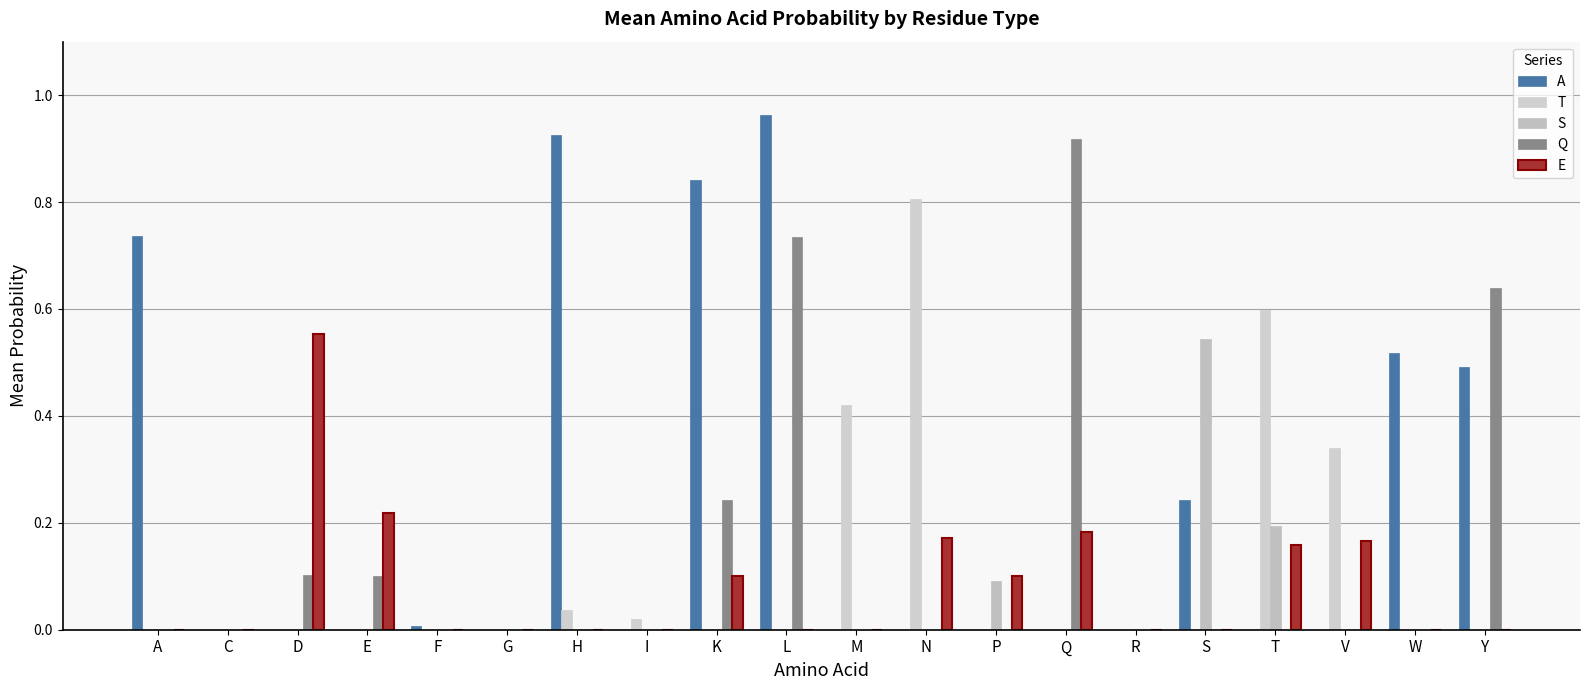

How many groups of bars are there?

20